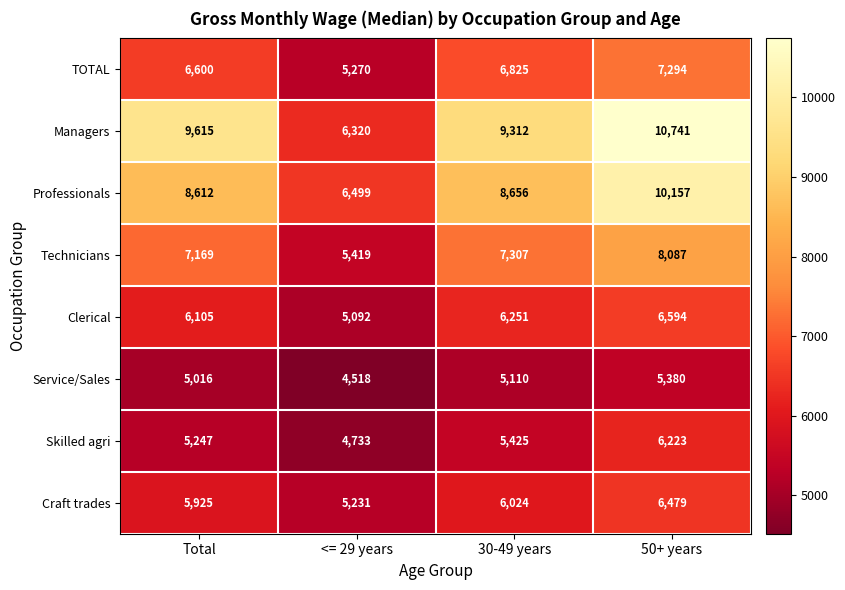

What is the average value of the Craft trades series?

5915